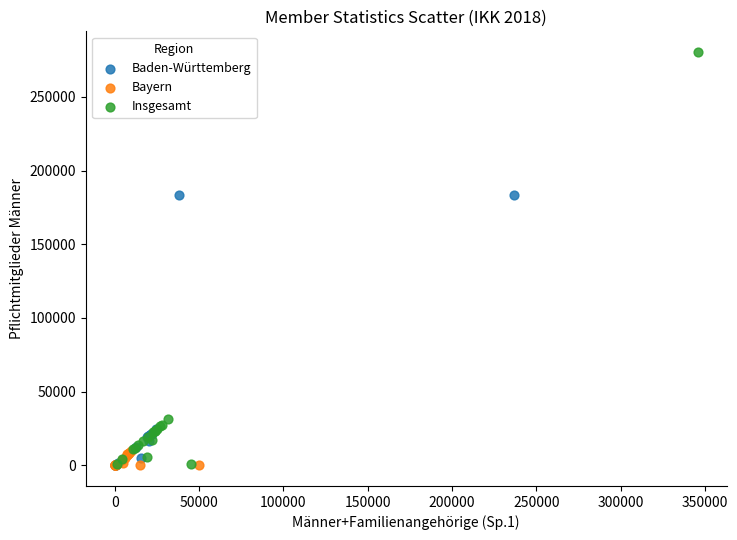

Which series has the largest Y range (max minus min)?

Insgesamt